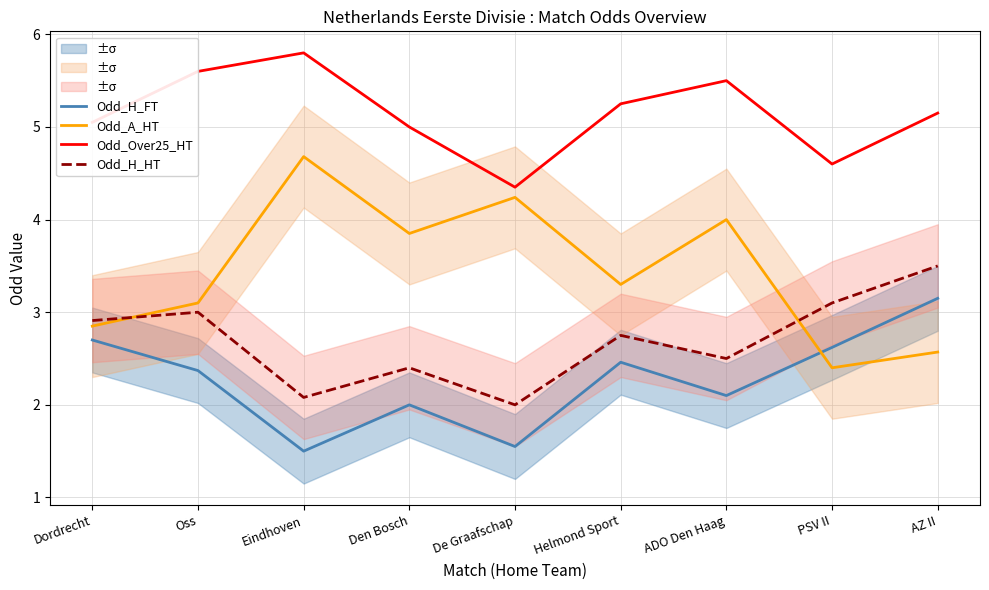

Reading right to left, extract all data points from this chart.

Odd_H_FT: AZ II=3.1	PSV II=2.6	ADO Den Haag=2.1	Helmond Sport=2.5	De Graafschap=1.6	Den Bosch=2.0	Eindhoven=1.5	Oss=2.4	Dordrecht=2.7
Odd_A_HT: AZ II=2.6	PSV II=2.4	ADO Den Haag=4.0	Helmond Sport=3.3	De Graafschap=4.2	Den Bosch=3.9	Eindhoven=4.7	Oss=3.1	Dordrecht=2.9
Odd_Over25_HT: AZ II=5.2	PSV II=4.6	ADO Den Haag=5.5	Helmond Sport=5.2	De Graafschap=4.3	Den Bosch=5.0	Eindhoven=5.8	Oss=5.6	Dordrecht=5.0
Odd_H_HT: AZ II=3.5	PSV II=3.1	ADO Den Haag=2.5	Helmond Sport=2.8	De Graafschap=2.0	Den Bosch=2.4	Eindhoven=2.1	Oss=3.0	Dordrecht=2.9